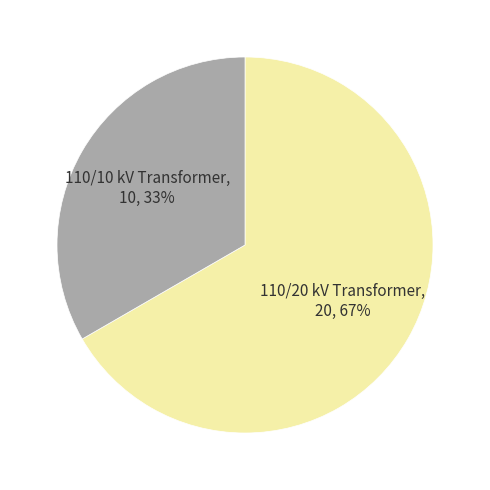

Does any single category account for the majority?

Yes